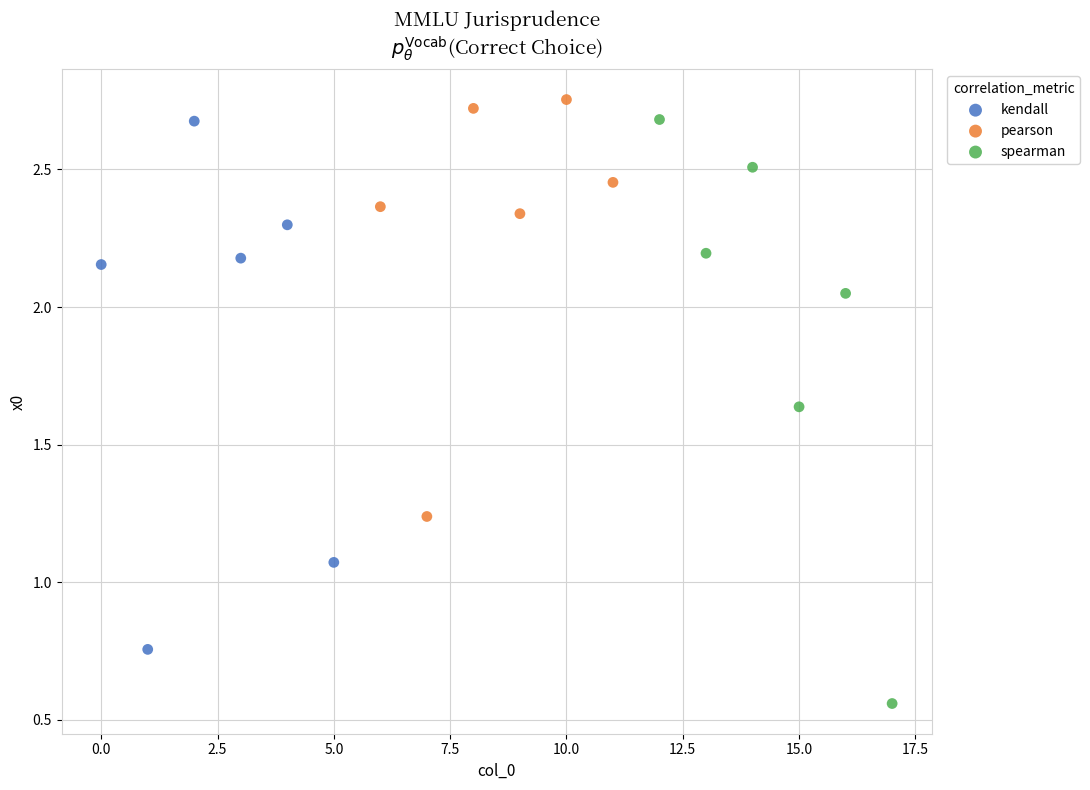

Which series contains the lowest Y value?

spearman